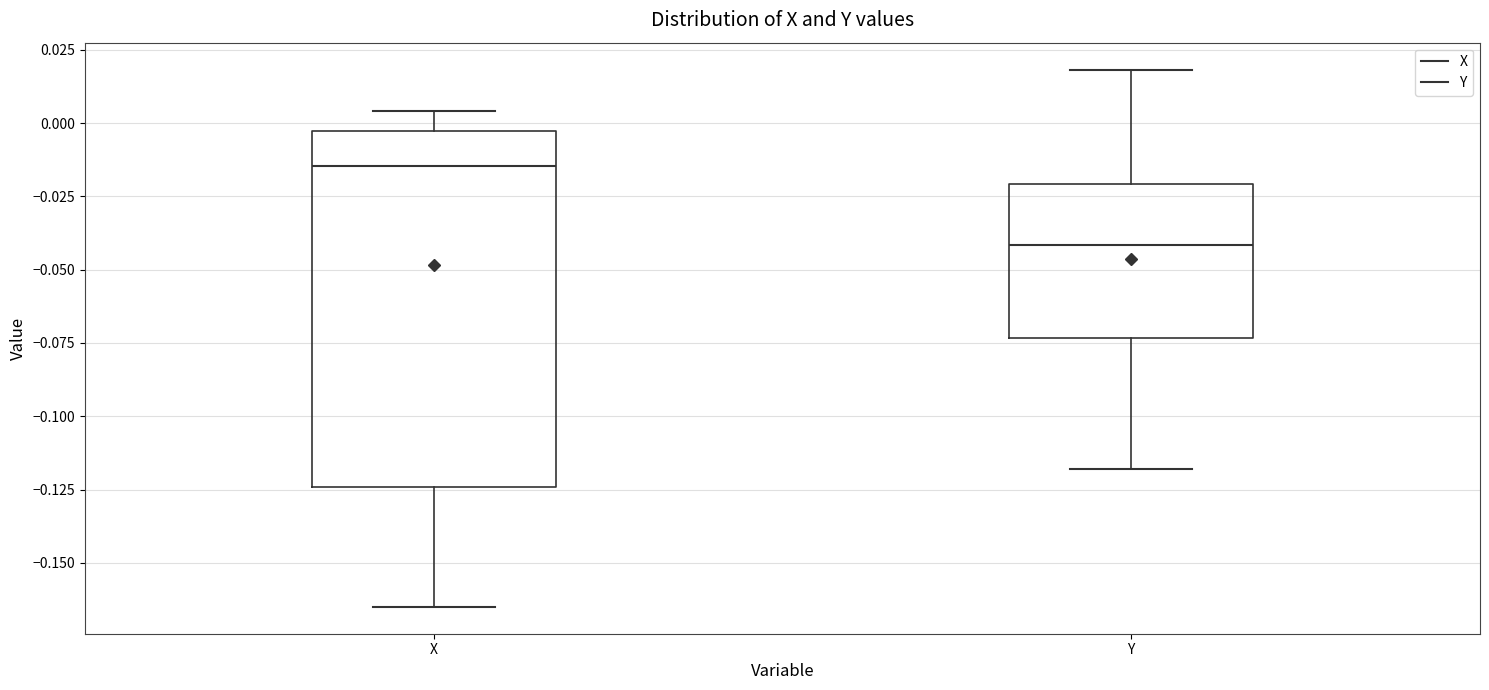

Reading left to right, read every box against the y-axis: the position of its median line, the range the box covers, and the ends of its whiskers. The values are not printed on the chart, so give them approximately, as read against the axis.

X: median -0.015, box -0.125 to -0.005, whiskers -0.165 to 0.005
Y: median -0.040, box -0.075 to -0.020, whiskers -0.120 to 0.020